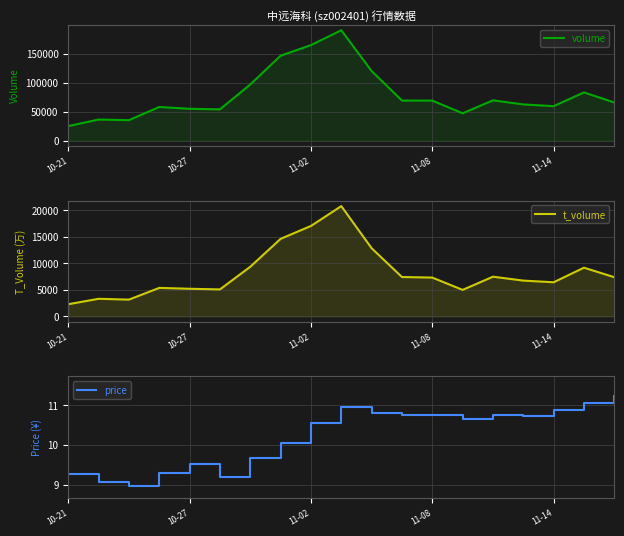

At which category is the sum across all series the highest?

9